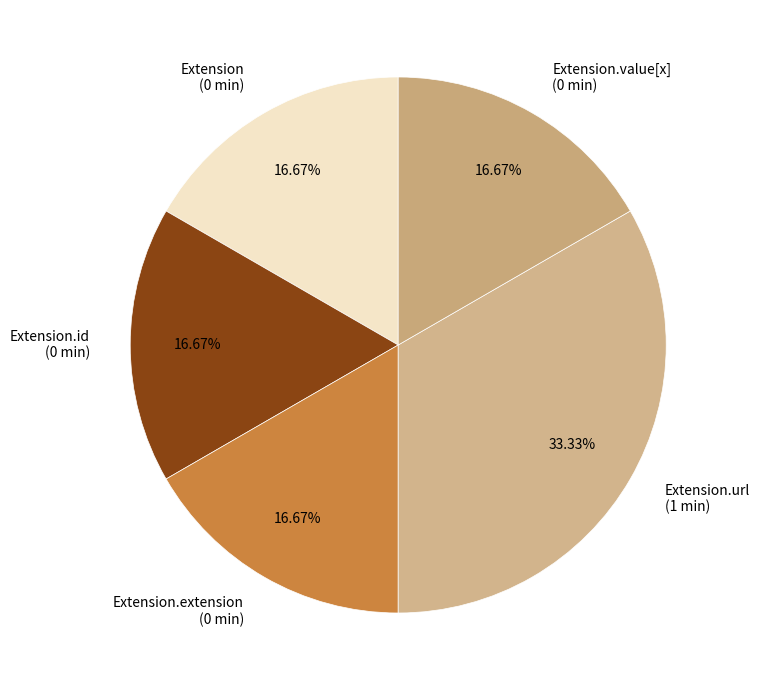

Approximately how many times larger is the value at Extension.url (1 min) compared to Extension.extension (0 min)?

2.0